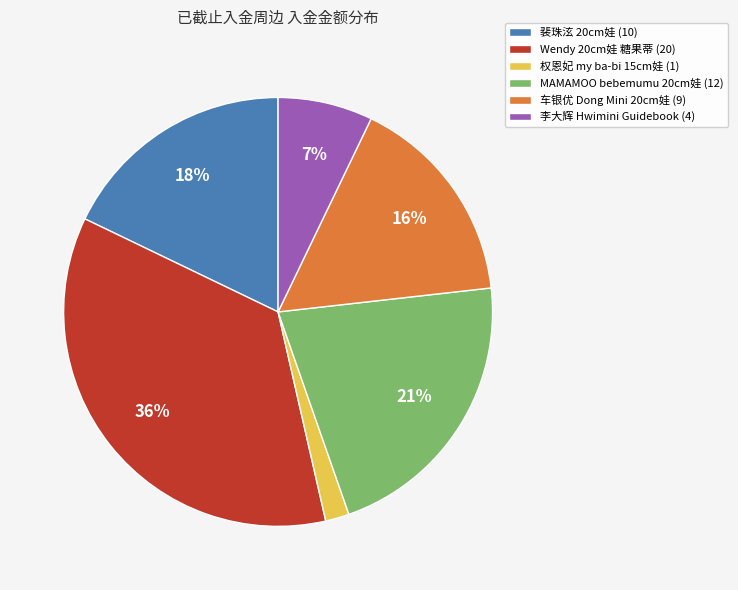

Which slice is the largest?

Wendy 20cm娃 糖果蒂